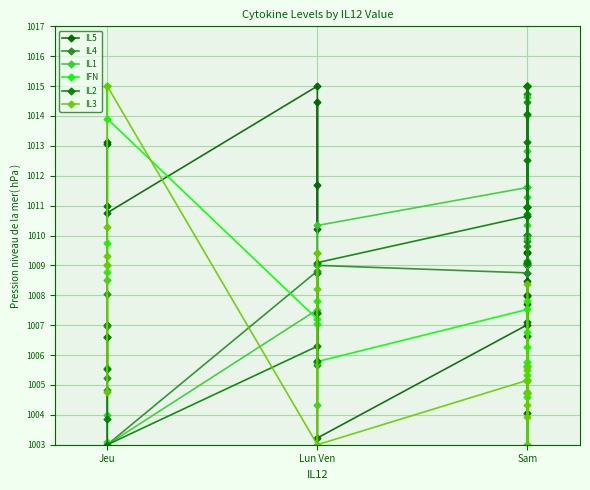

Which series has the largest range (max minus min)?

IL5